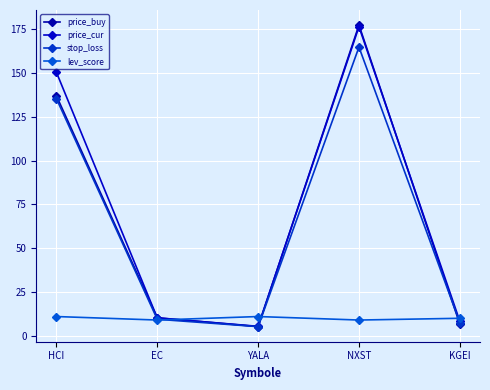

Where is the first local minimum for stop_loss?

YALA